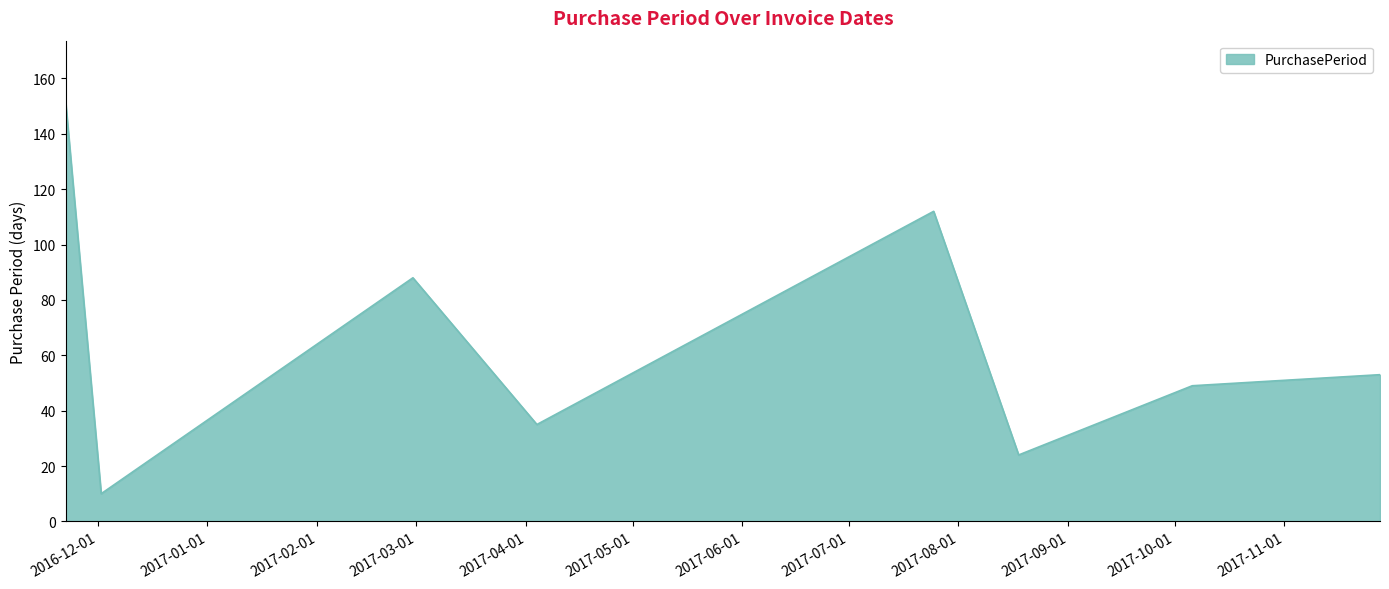

Does the chart display data point markers on the line(s)?

No